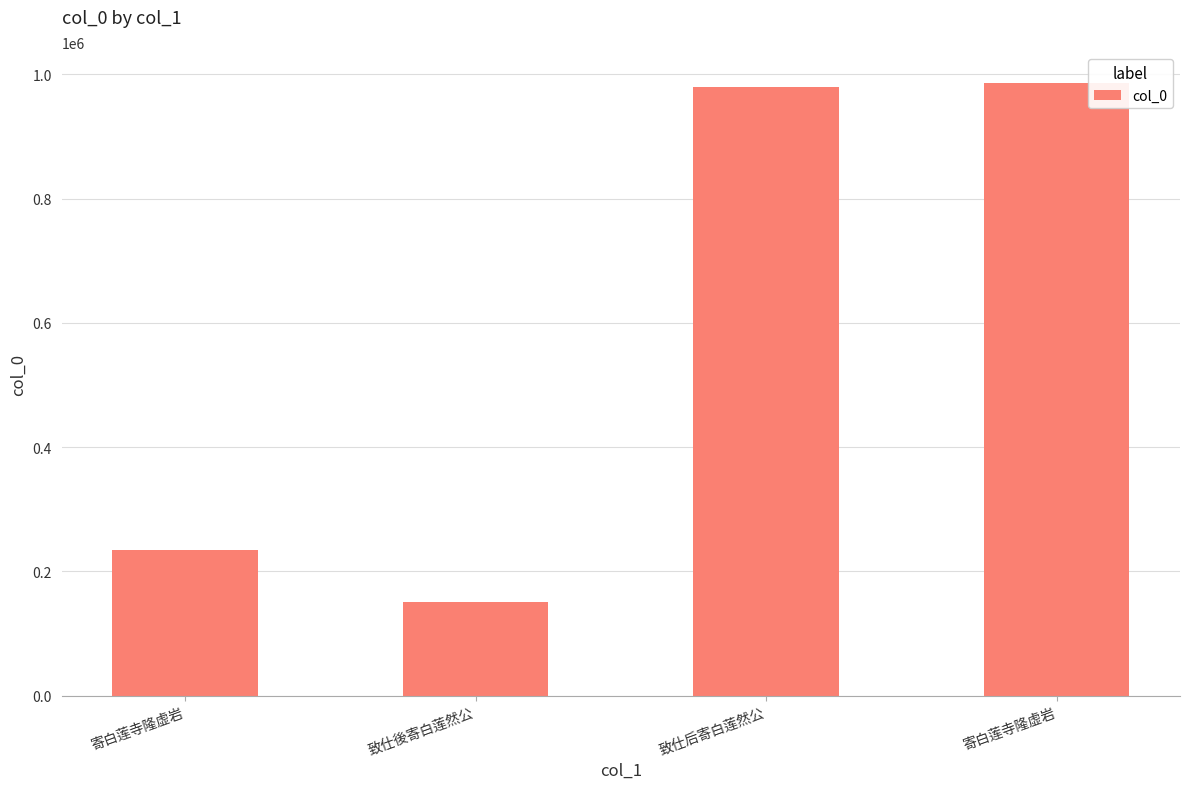

How many data points are less than 980348?

2